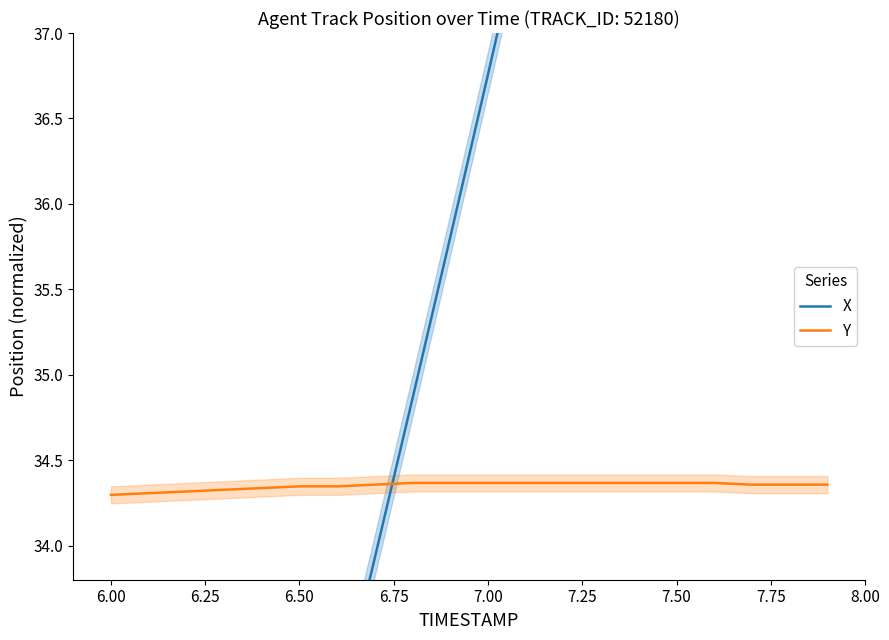

How many lines are shown in the chart?

2